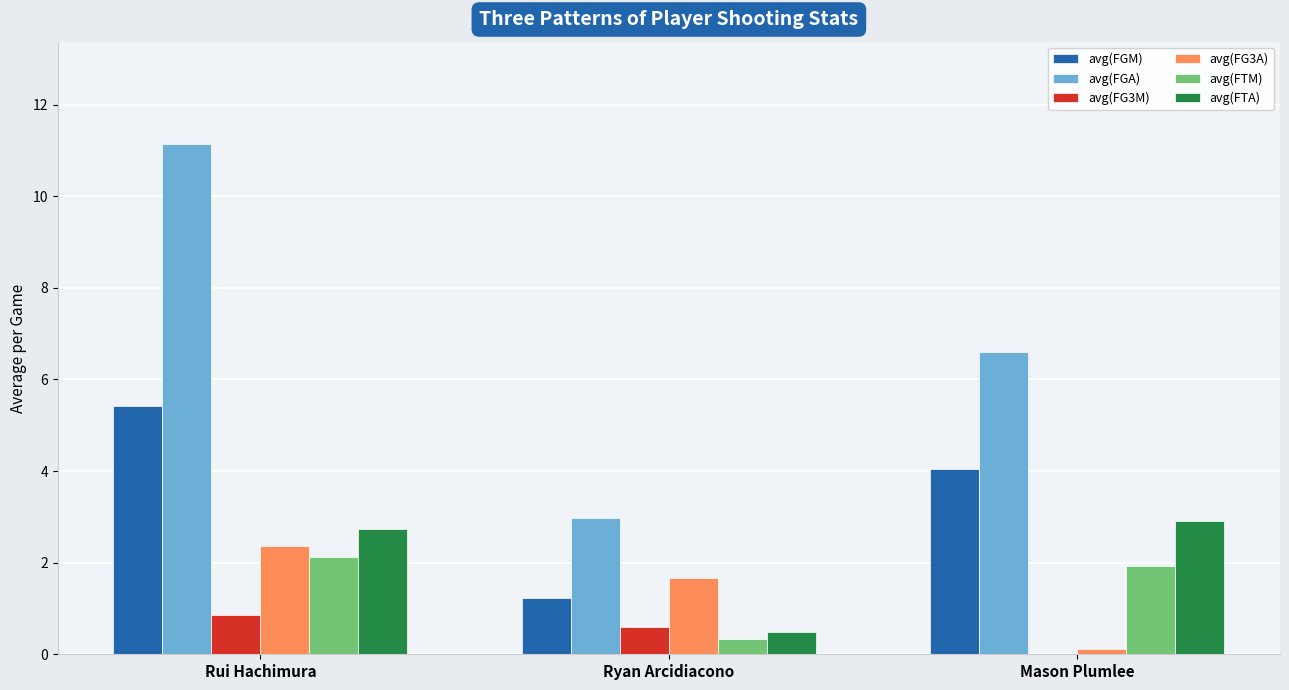

What is the total value across all series at Ryan Arcidiacono?

7.3